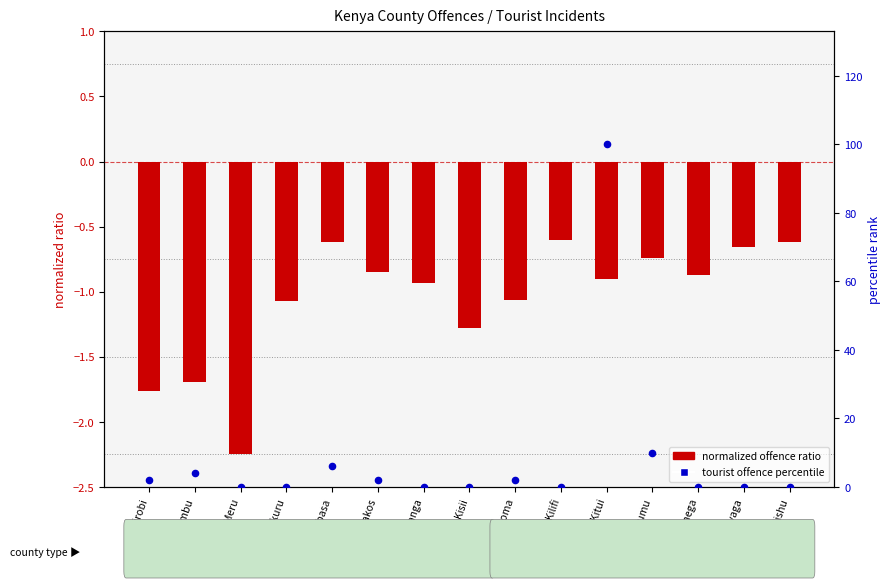

Is the value of tourist offence percentile at Nairobi greater than the value of normalized offence ratio at Nairobi?

Yes